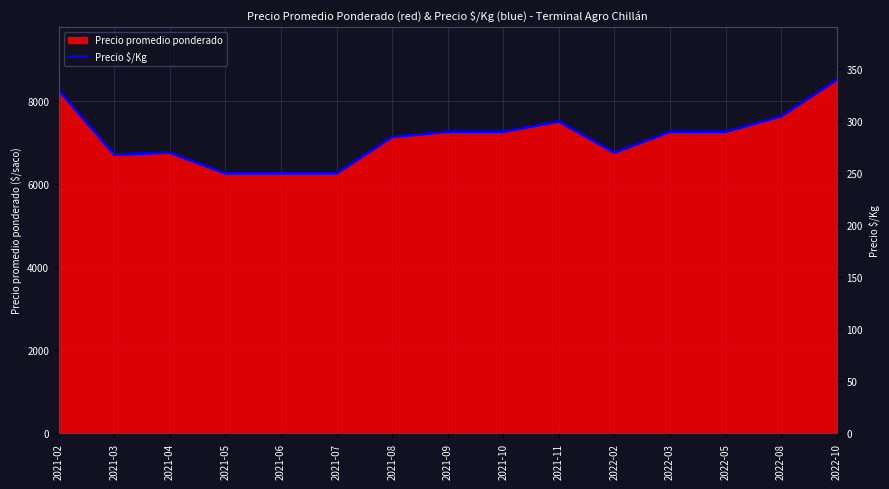

List the labels in order of value, smallest first.

2021-05, 2021-06, 2021-07, 2021-03, 2021-04, 2022-02, 2021-08, 2021-09, 2021-10, 2022-03, 2022-05, 2021-11, 2022-08, 2021-02, 2022-10